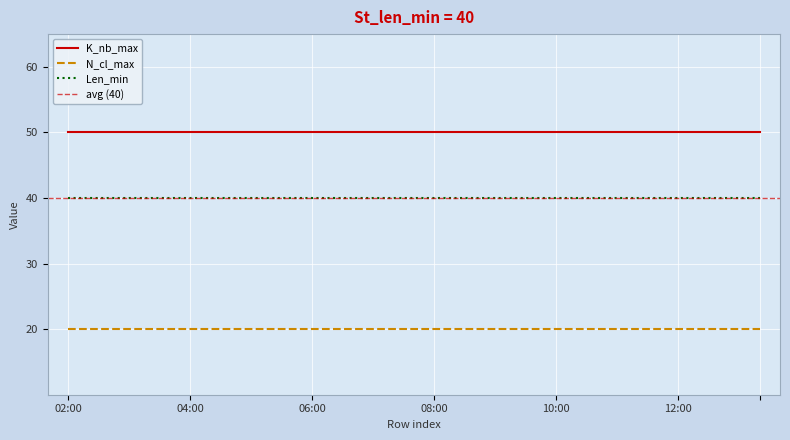

Reading left to right, list all the values displayed in this chart.

K_nb_max: 50	50	50	50	50	50	50	50	50	50	50	50	50	50	50	50	50	50
N_cl_max: 20	20	20	20	20	20	20	20	20	20	20	20	20	20	20	20	20	20
Len_min: 40	40	40	40	40	40	40	40	40	40	40	40	40	40	40	40	40	40